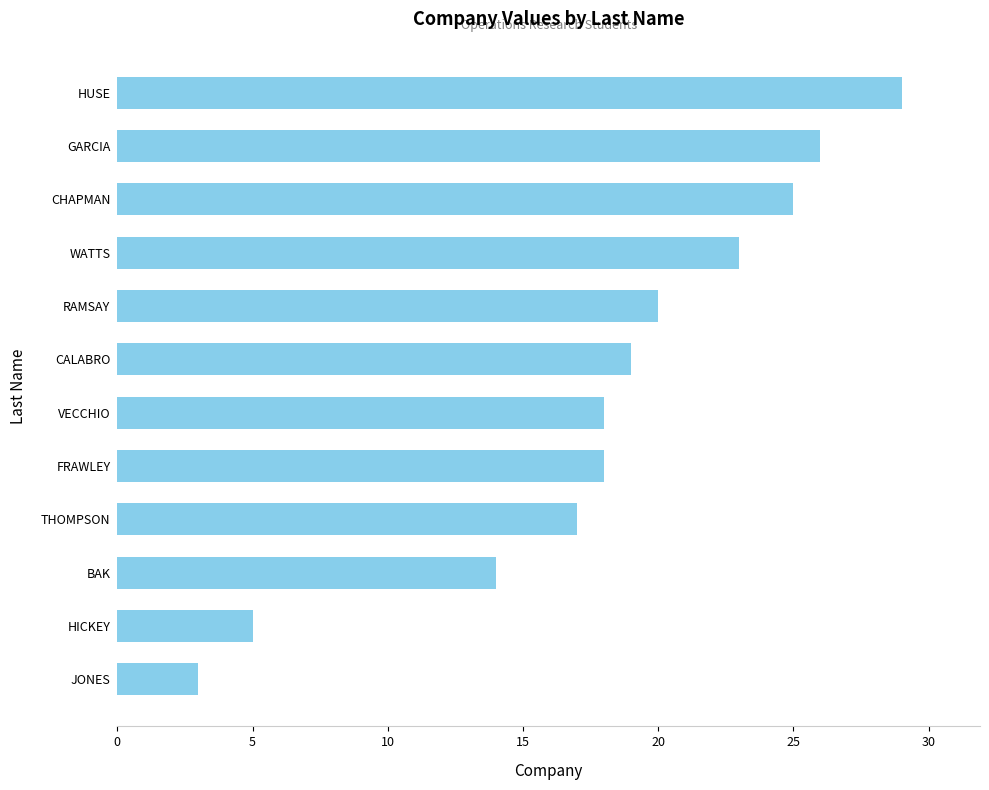

What is the change in value from BAK to GARCIA?

+12